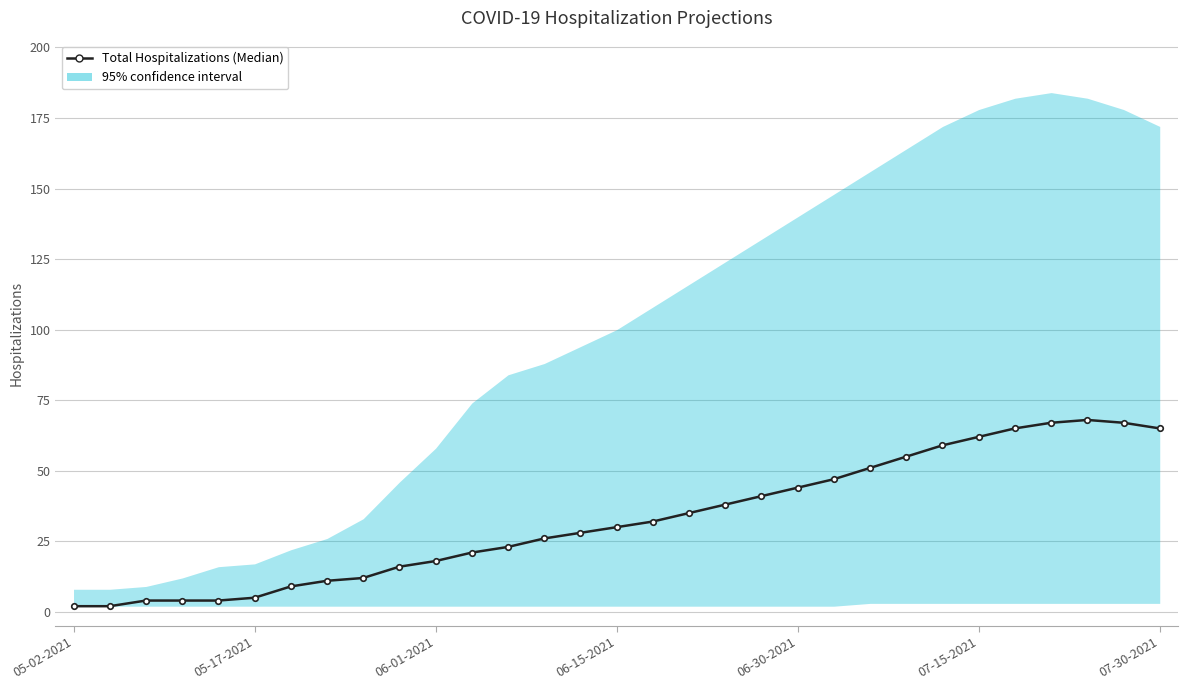

Read the value at 9, to the nearest 5.

15